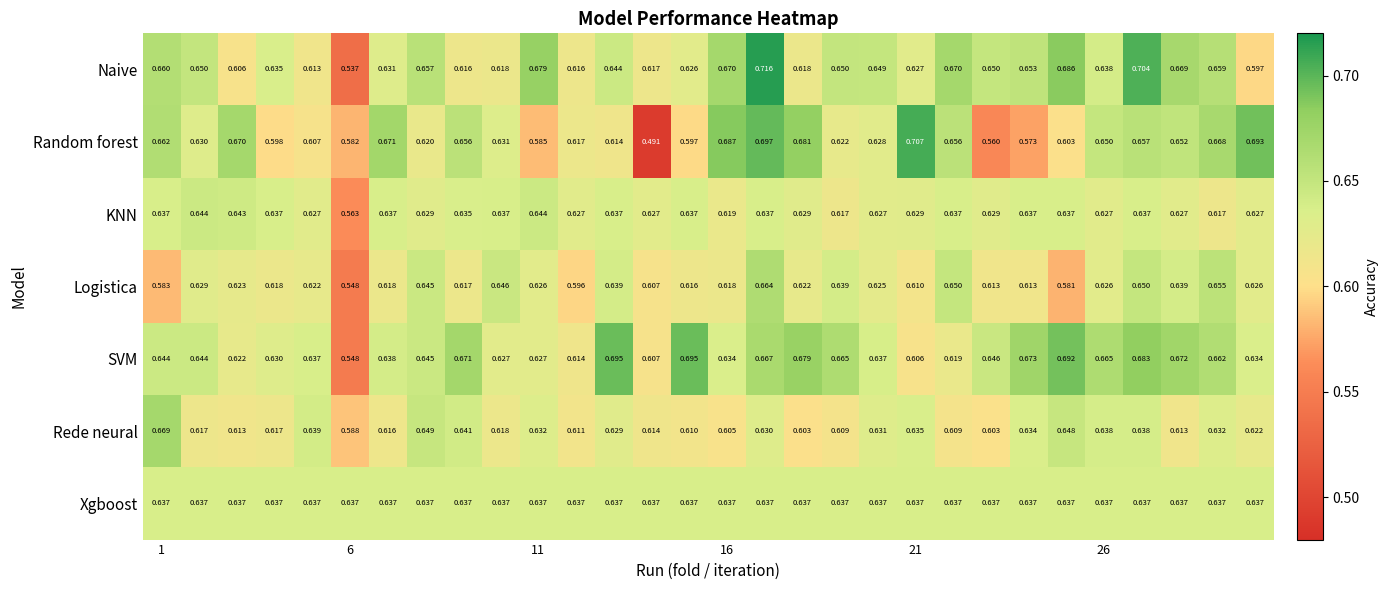

Which series has the largest range (max minus min)?

Random forest